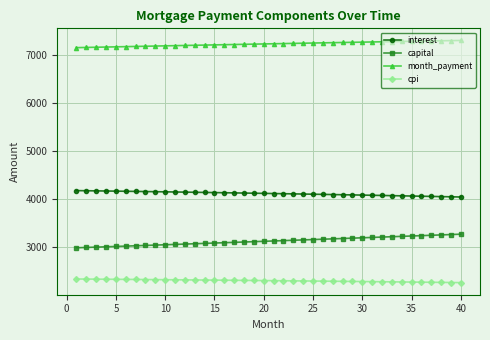

True or false: month_payment and cpi cross at least once.

False